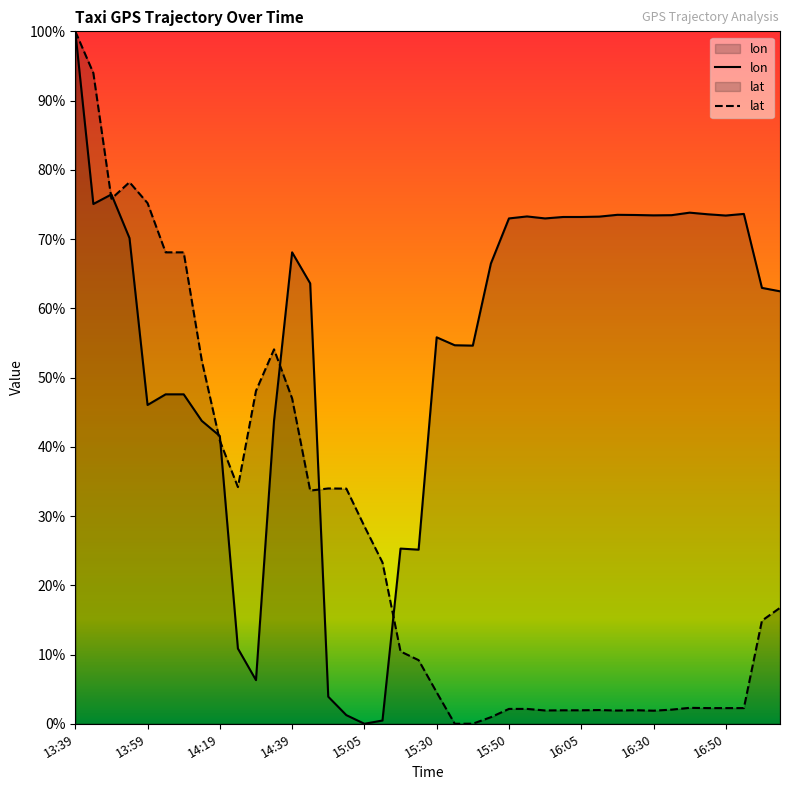

Which series has the widest spread of values?

lon